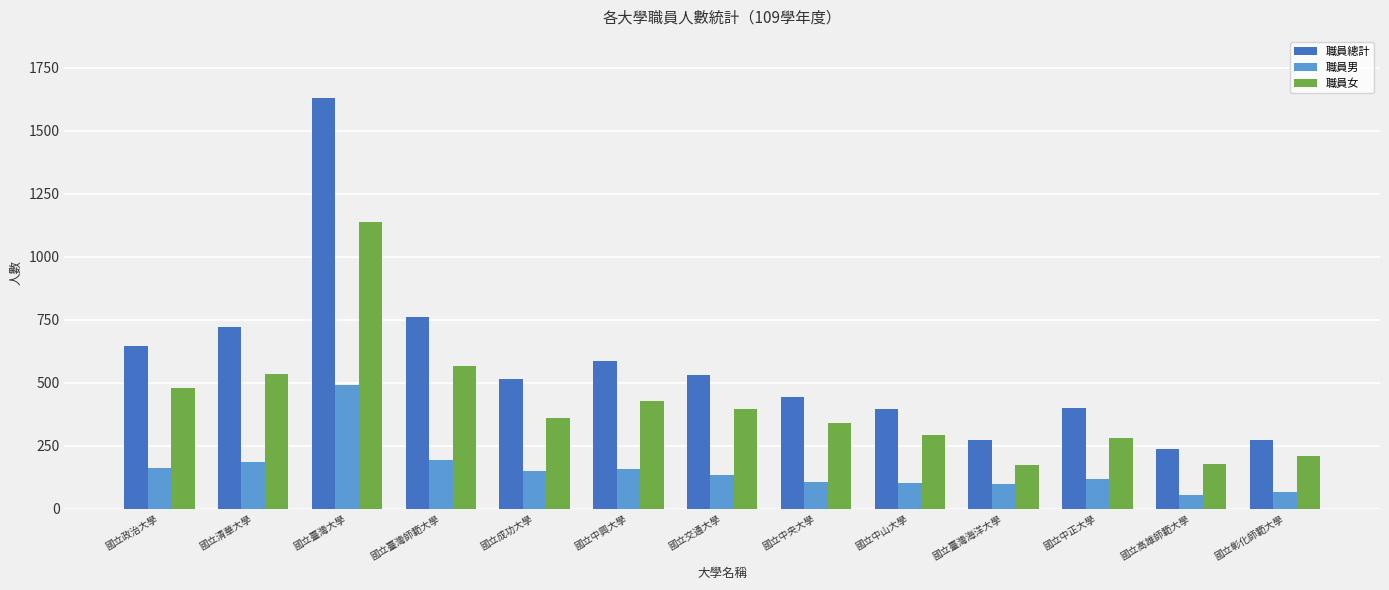

True or false: 職員男 has a value of 106 at 國立中央大學.

True